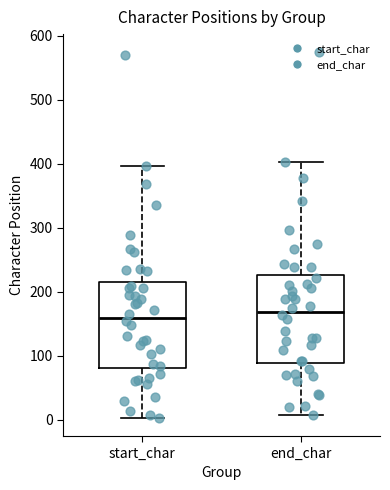

Reading left to right, read every box against the y-axis: the position of its median line, the range the box covers, and the ends of its whiskers. The values are not printed on the chart, so give them approximately, as read against the axis.

start_char: median 160, box 80 to 210, whiskers 0 to 400
end_char: median 170, box 90 to 230, whiskers 10 to 400